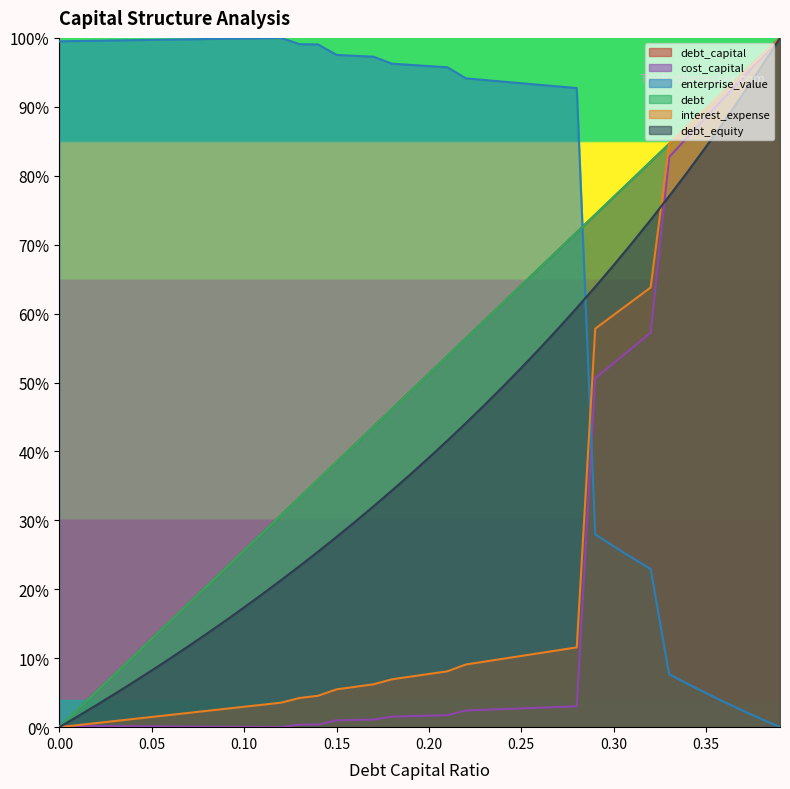

What is the sum of all debt_equity values?

16.8